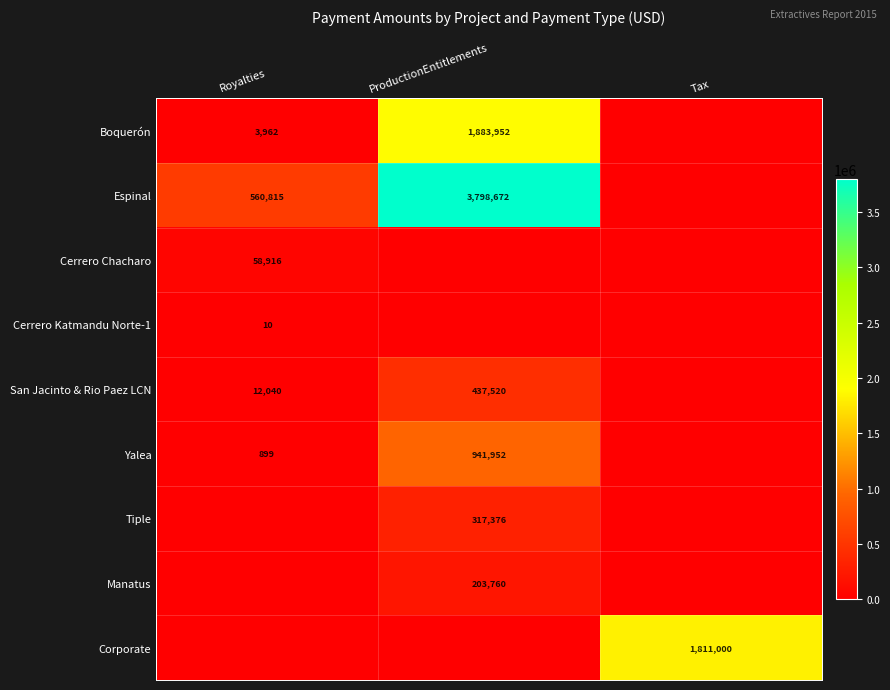

Is the value of Boquerón at Royalties greater than the value of San Jacinto & Rio Paez LCN at ProductionEntitlements?

No